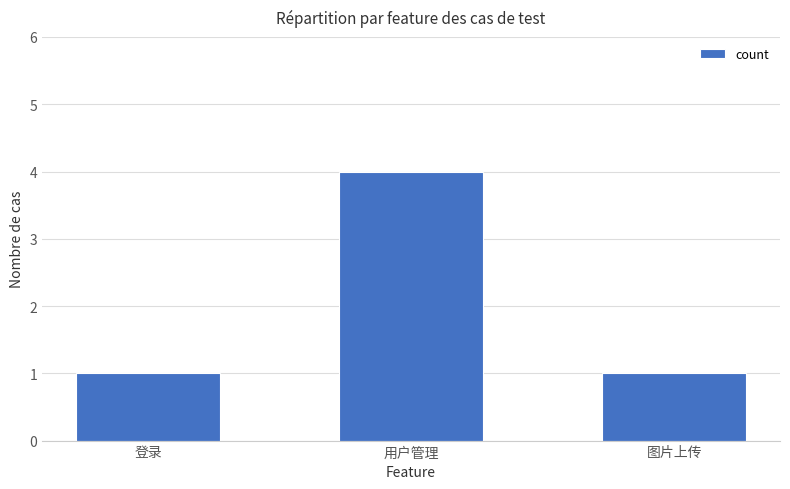

What is the greatest value displayed?

4